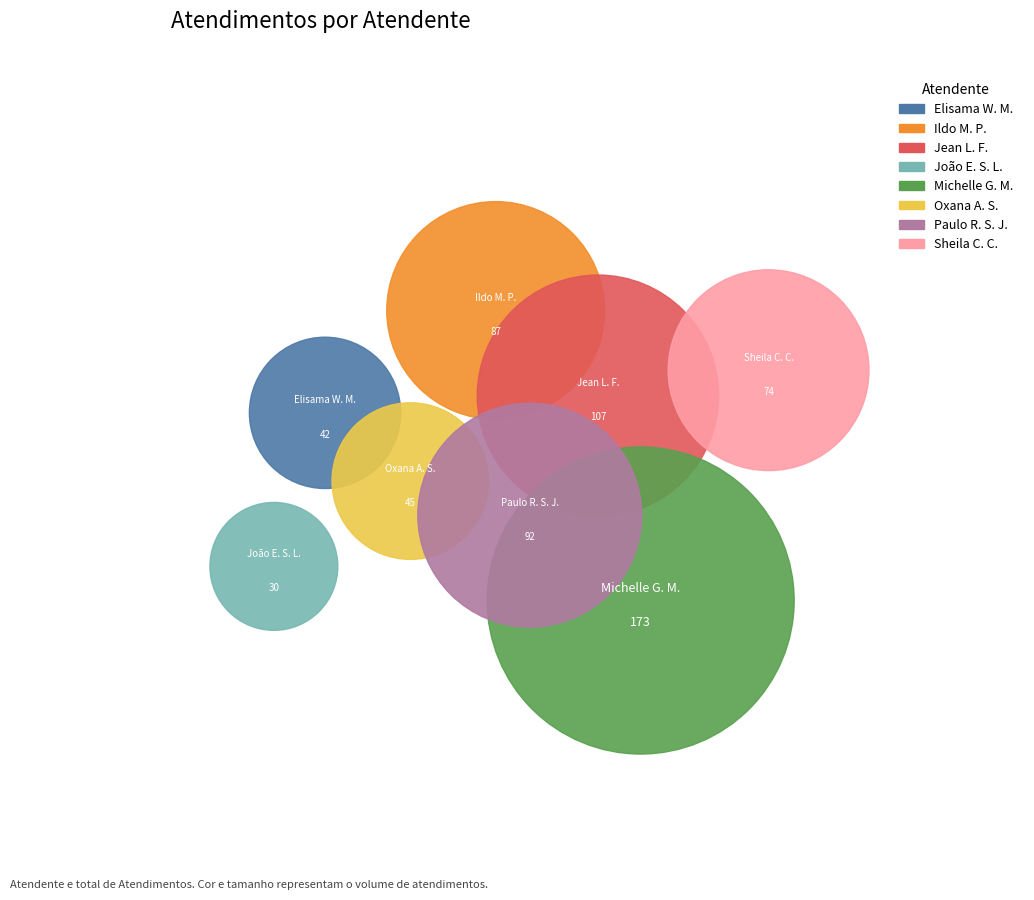

Which has a higher value, Elisama Walter Machado or Michelle Goncalves Mello?

Michelle Goncalves Mello